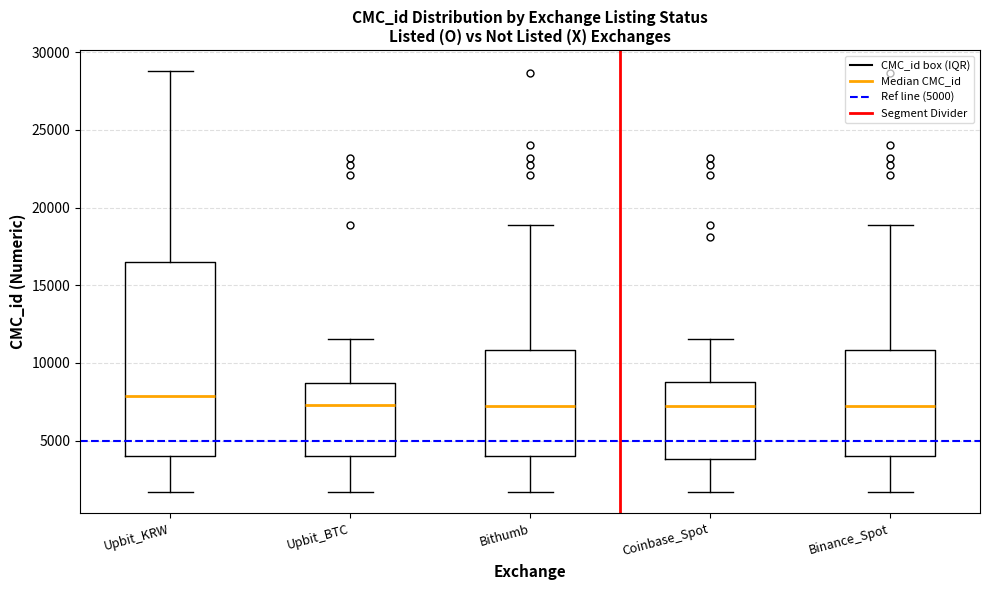

Reading left to right, read every box against the y-axis: the position of its median line, the range the box covers, and the ends of its whiskers. The values are not printed on the chart, so give them approximately, as read against the axis.

Upbit_KRW: median 8000, box 4000 to 16500, whiskers 1500 to 29000
Upbit_BTC: median 7500, box 4000 to 8500, whiskers 1500 to 11500
Bithumb: median 7500, box 4000 to 11000, whiskers 1500 to 19000
Coinbase_Spot: median 7500, box 4000 to 9000, whiskers 1500 to 11500
Binance_Spot: median 7500, box 4000 to 11000, whiskers 1500 to 19000